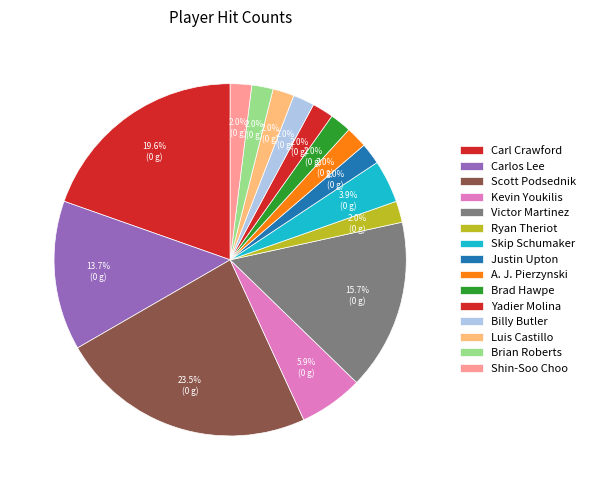

How many slices are in this pie chart?

15